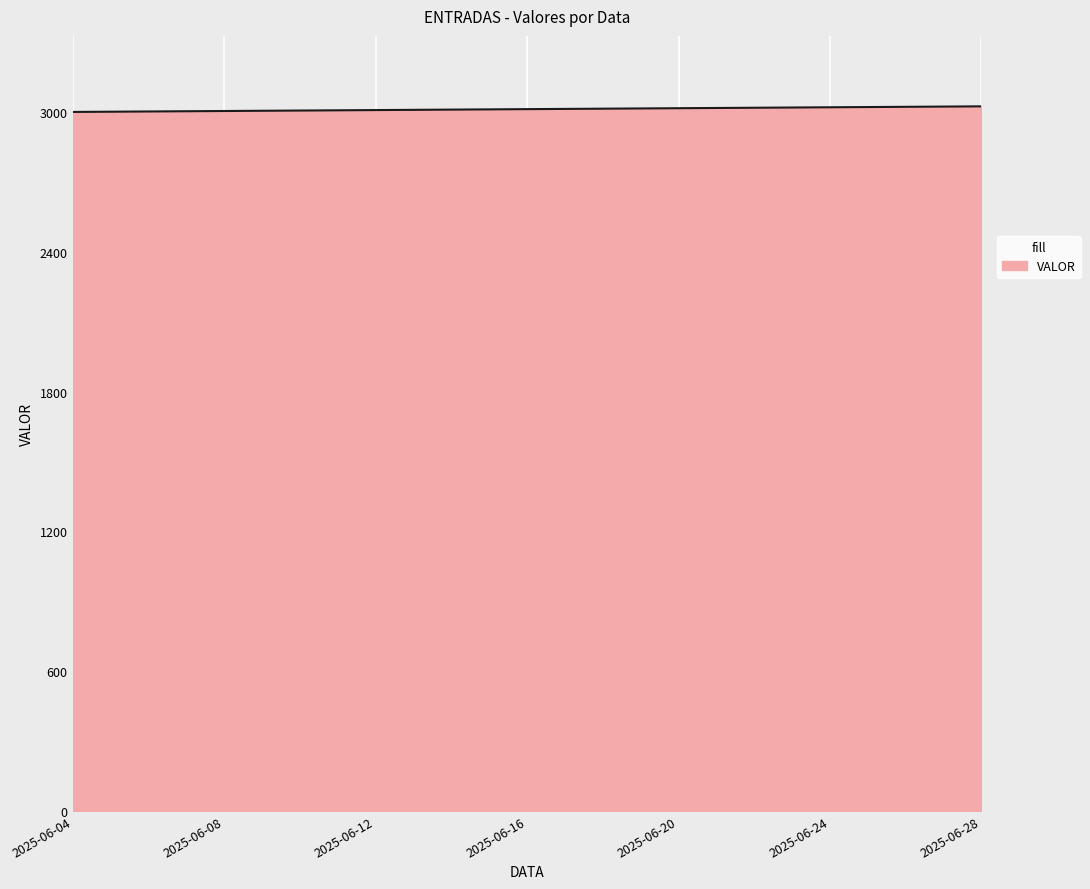

What is the smallest value displayed?

3000